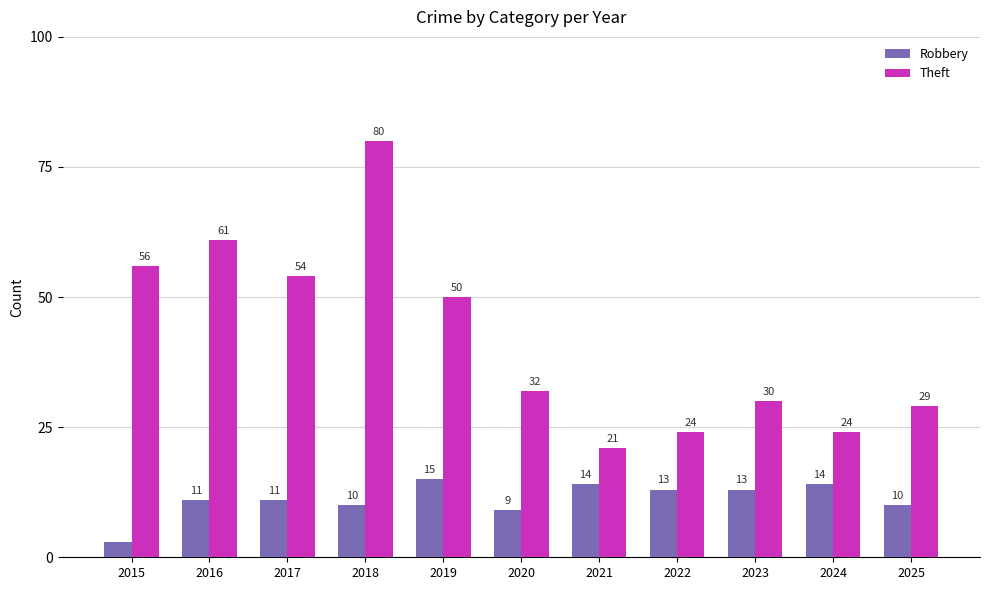

Is the value of Theft at 2024 greater than the value of Robbery at 2018?

Yes